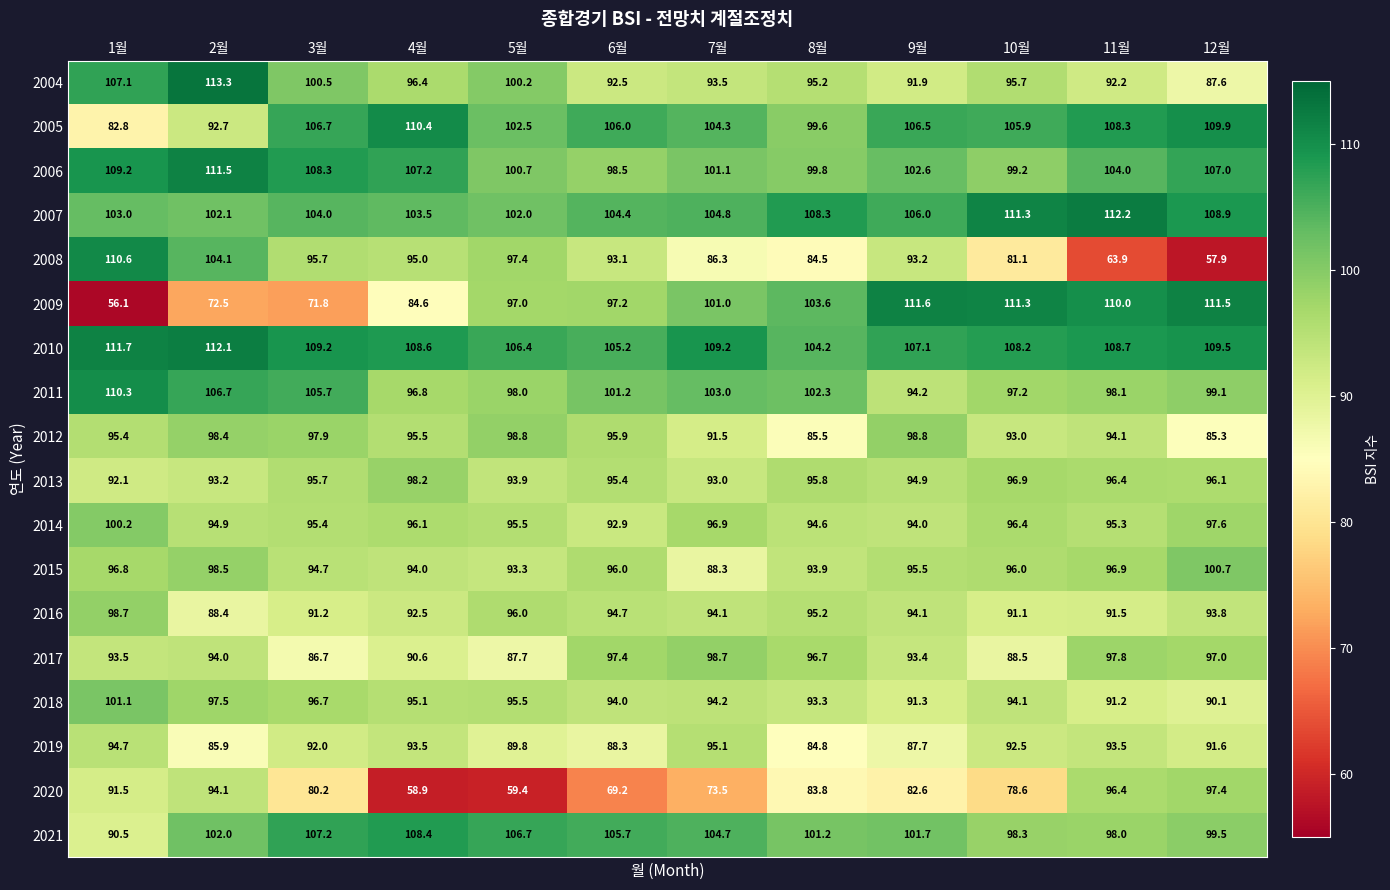

Which series has the largest total across all categories?

2010